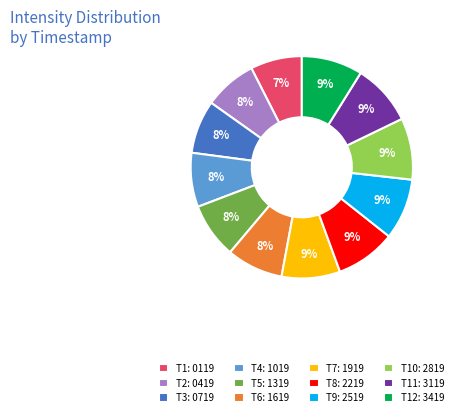

Which has a higher value, T3: 0719 or T10: 2819?

T10: 2819